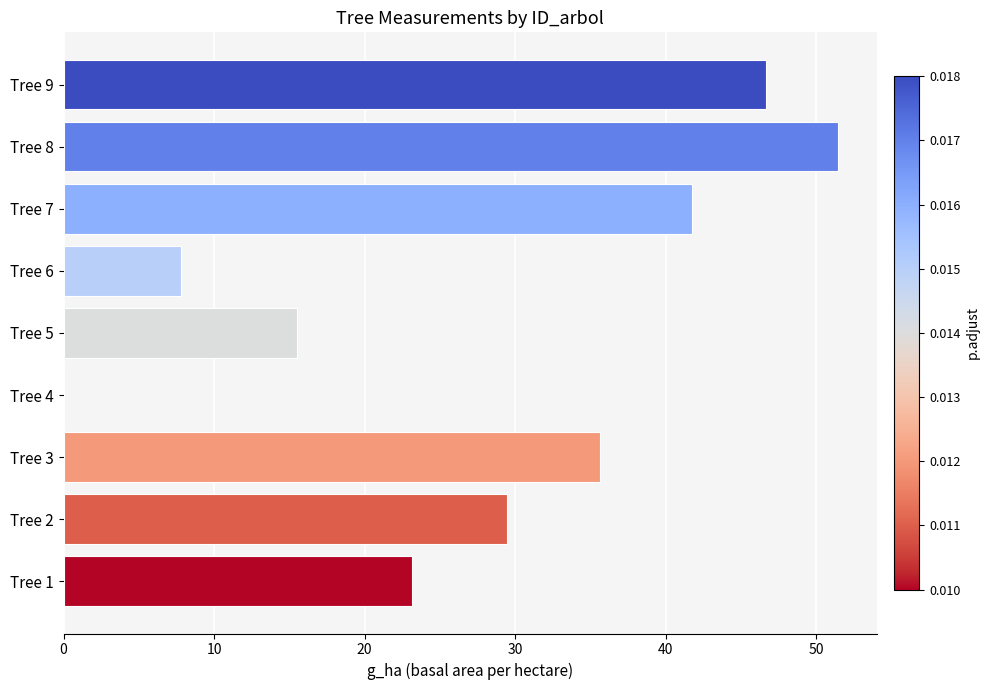

The chart shows a value of 31.9 at Tree 9. True or false?

False